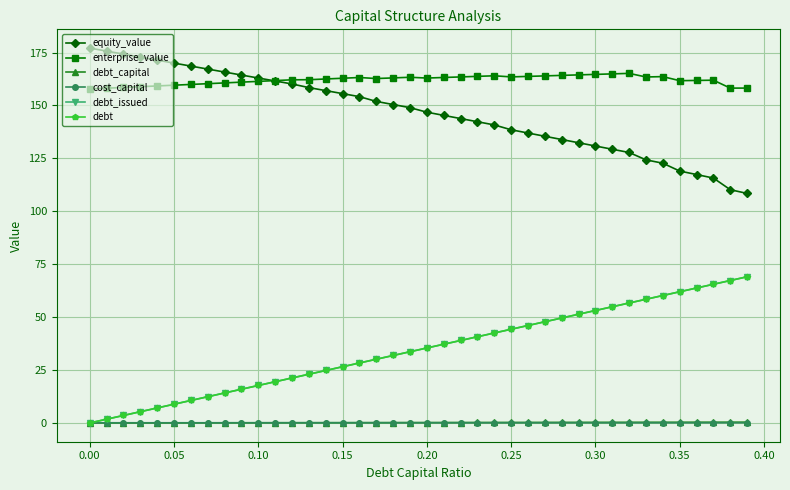

Is this an area chart (filled region under the line)?

No